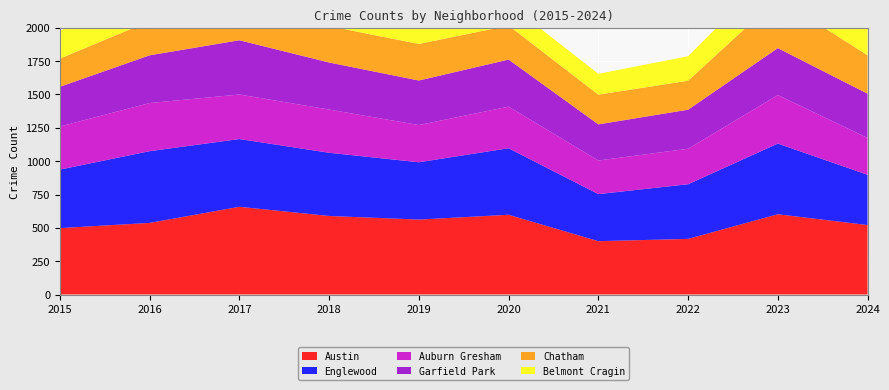

Reading left to right, extract all data points from this chart.

Austin: 498	537	658	589	562	598	400	417	602	521
Englewood: 439	538	508	474	430	499	353	410	530	377
Auburn Gresham: 323	361	334	324	279	312	252	266	364	276
Garfield Park: 298	358	407	353	334	353	271	293	352	332
Chatham: 211	256	311	273	274	255	223	217	373	288
Belmont Cragin: 207	268	325	245	205	164	156	184	240	239